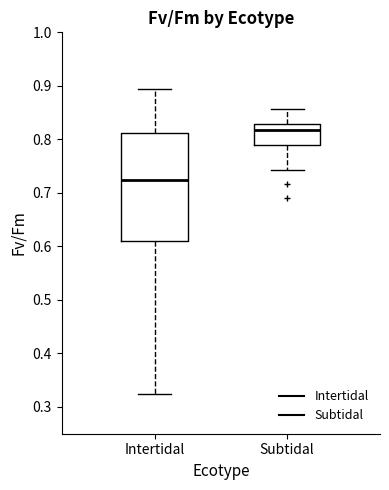

Which box has the highest median line?

Subtidal